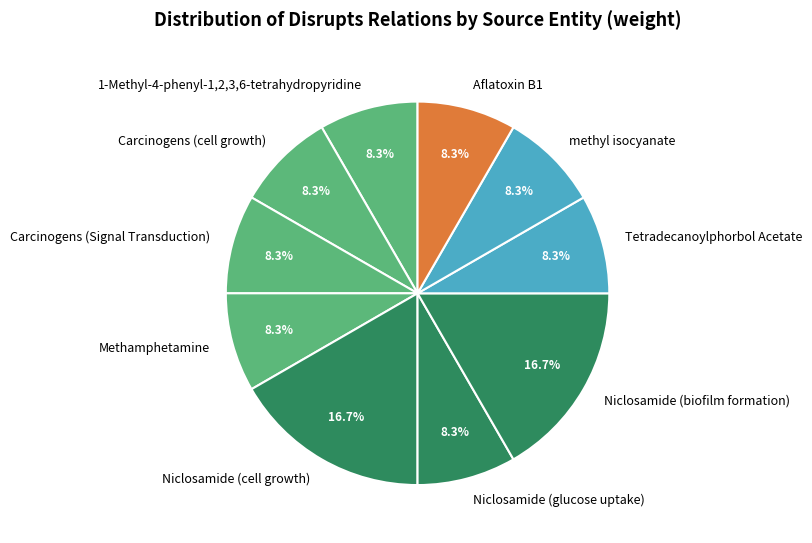

Is Methamphetamine the majority of the pie?

No